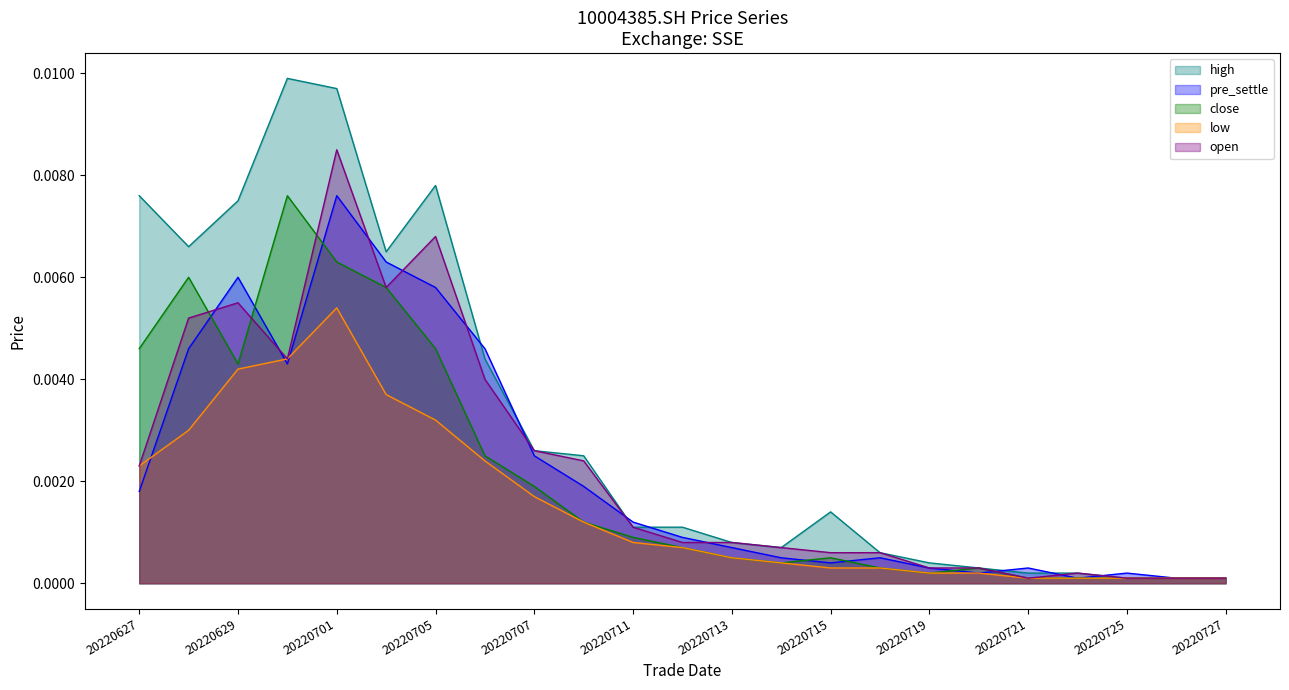

At which label does low reach its peak?

20220701